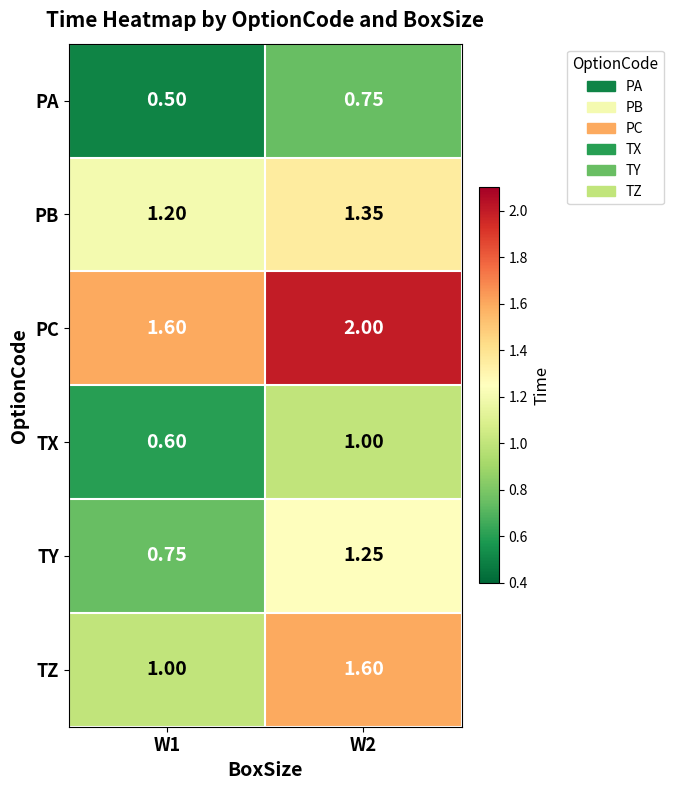

Is the value of TX at W1 greater than the value of TZ at W1?

No